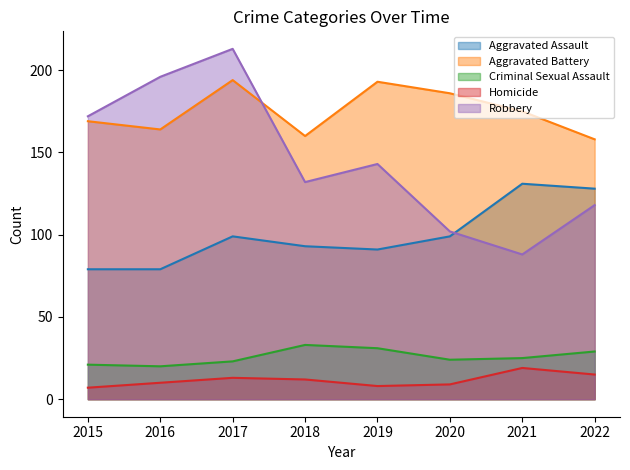

At which category does Aggravated Battery reach its first local valley?

2016